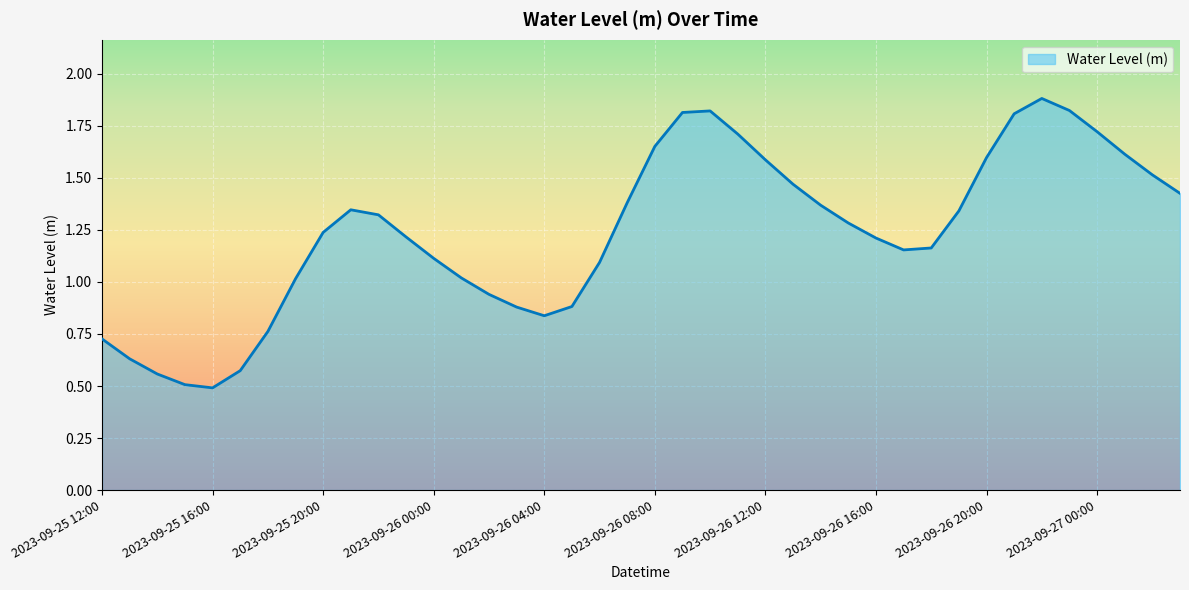

How many interior local valleys (lower than both neighbors) does the data have?

3